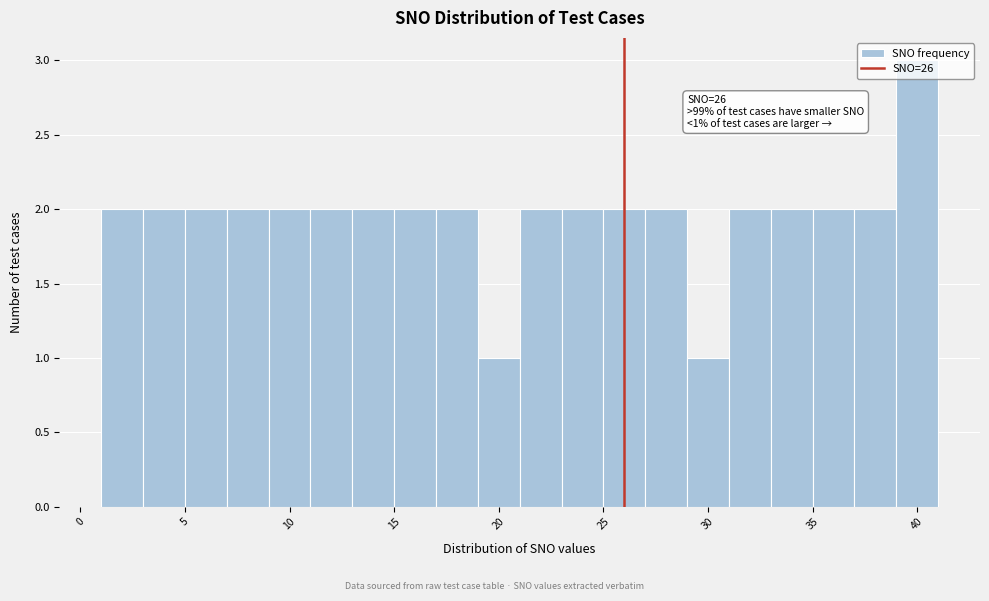

Which range on the x-axis has the tallest bar?

39 to 41